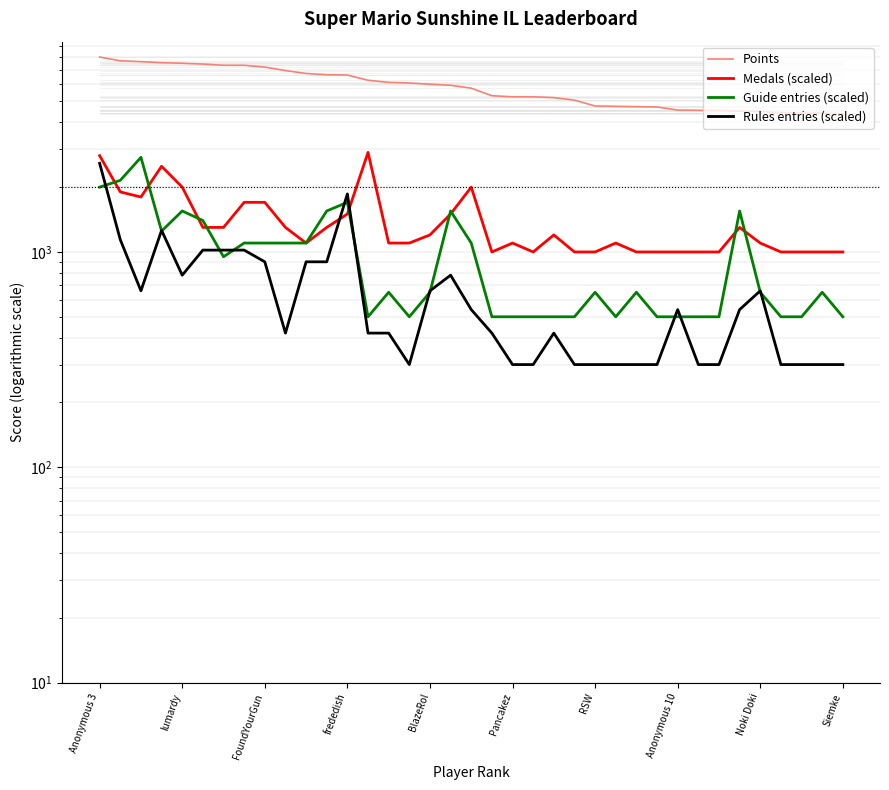

What is the minimum value for Medals (scaled)?

1000